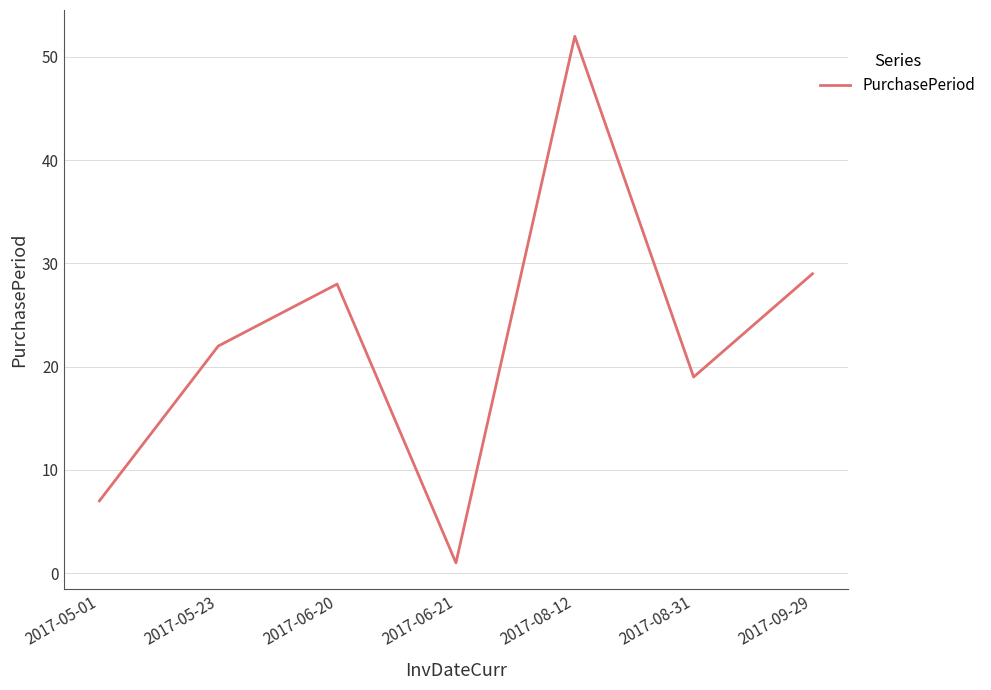

What is the approximate value at 2017-05-01?

7